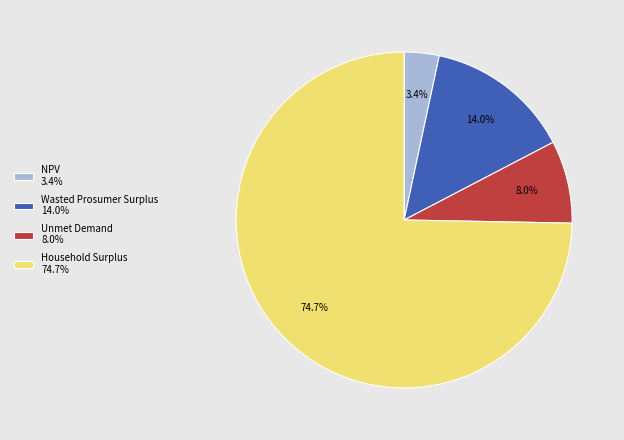

What percentage is NOT represented by NPV?

96.6%